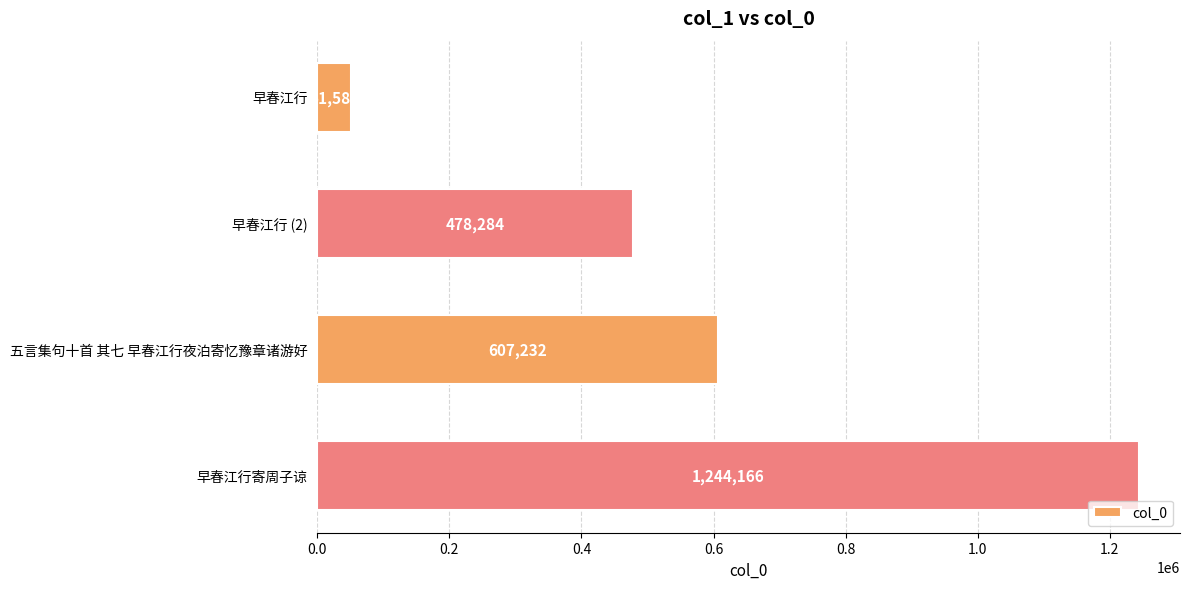

What is the difference between the second highest and minimum values?

555646